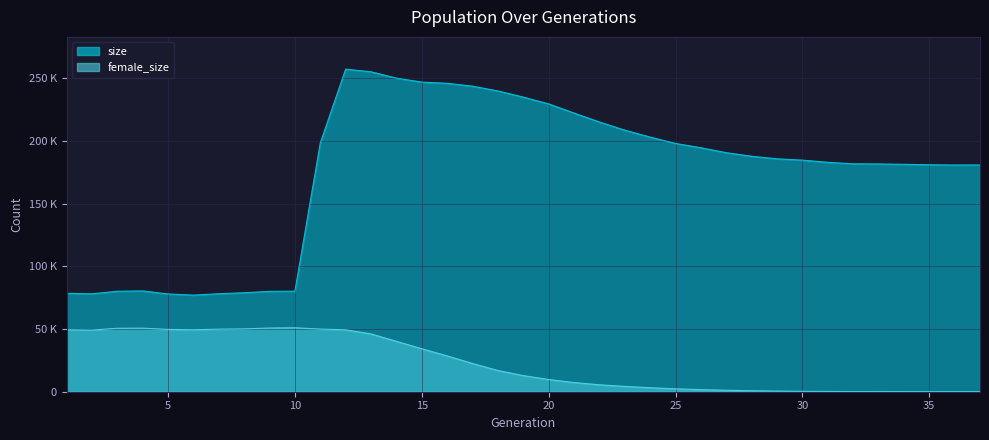

Which series has the widest spread of values?

size